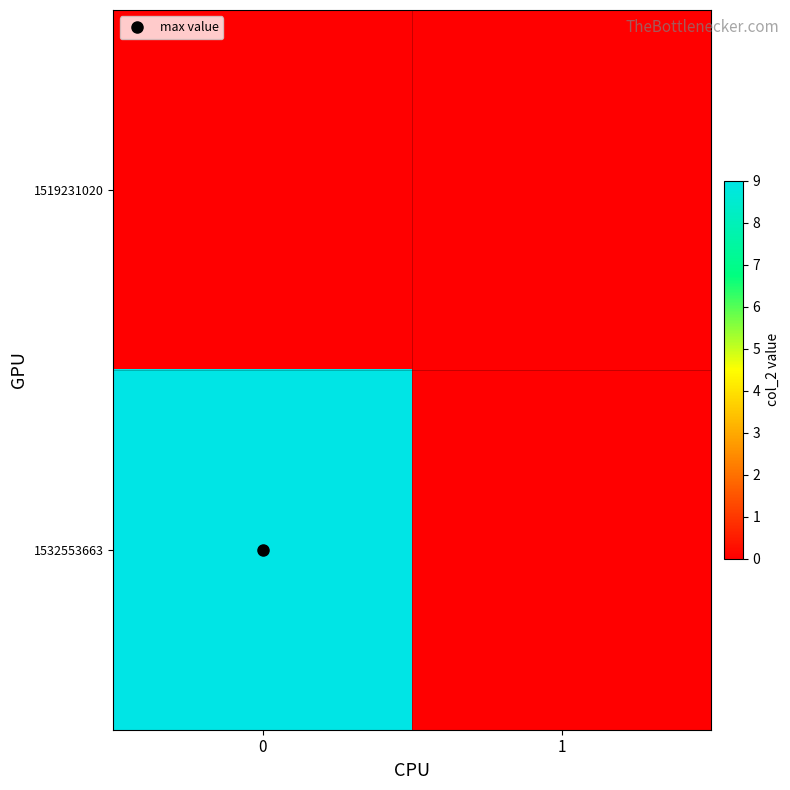

Reading left to right, extract all data points from this chart.

1519231020: 0=0	1=0
1532553663: 0=9	1=0